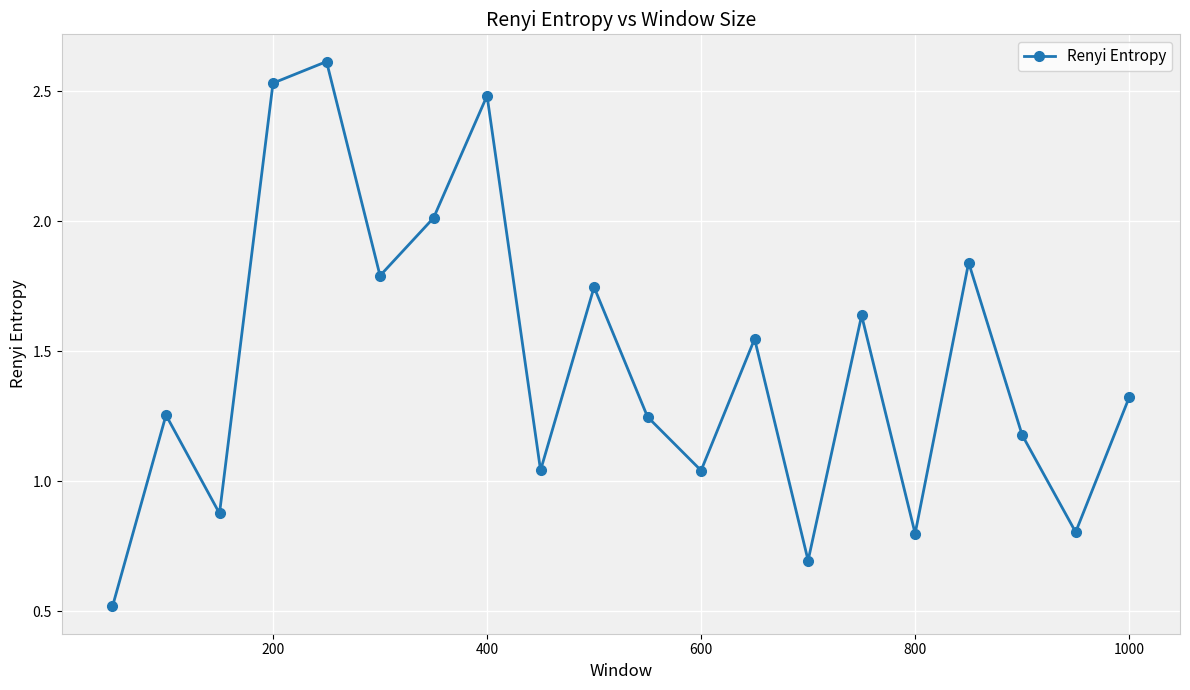

What is the greatest value displayed?

2.6